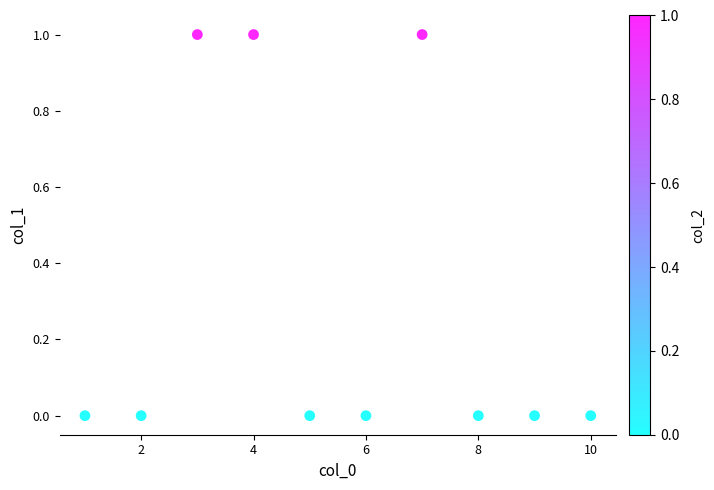

What is the average X value?

6